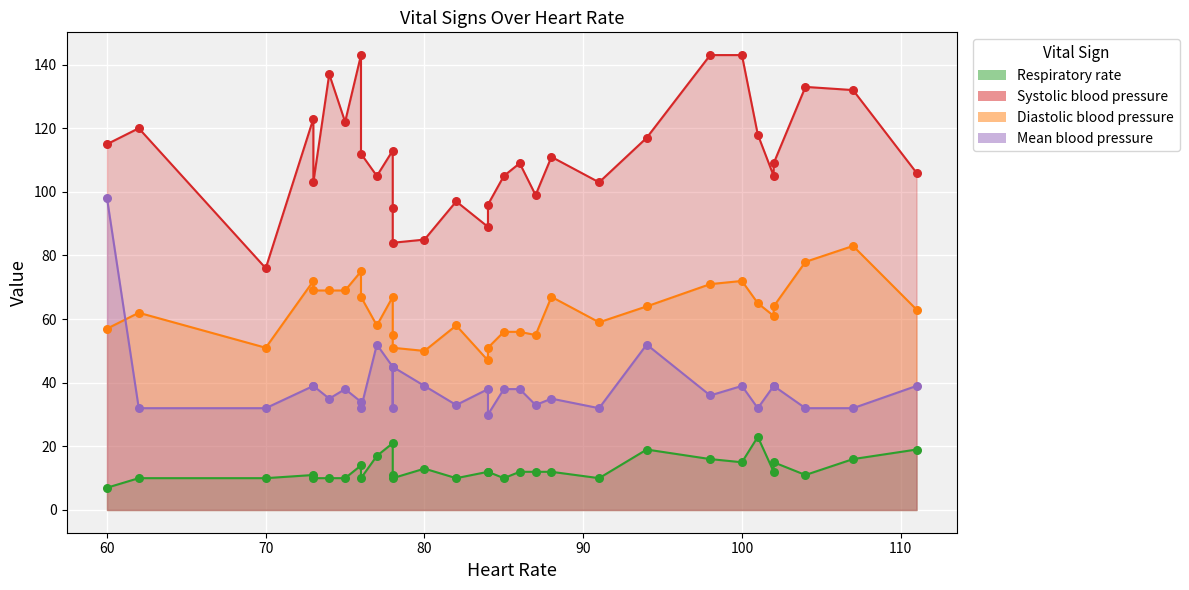

Which series contains the highest Y value?

Systolic blood pressure